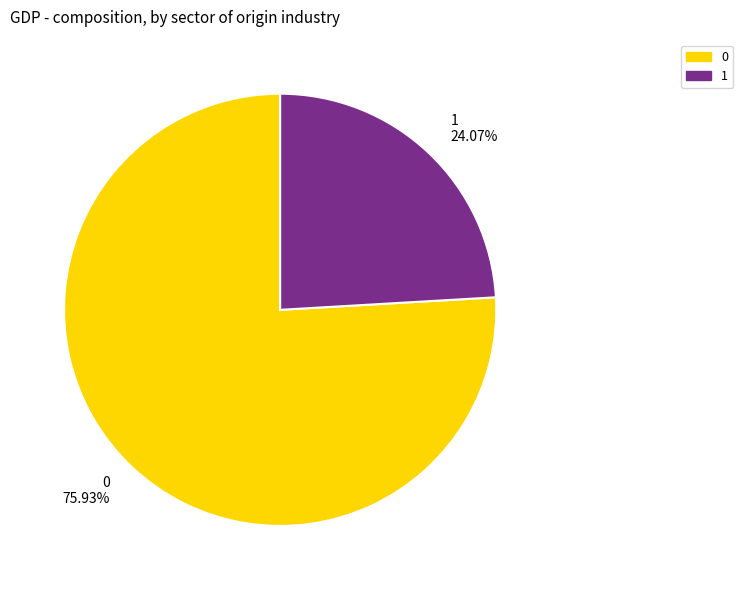

To the nearest percent, what percentage of the pie is 0?

76%